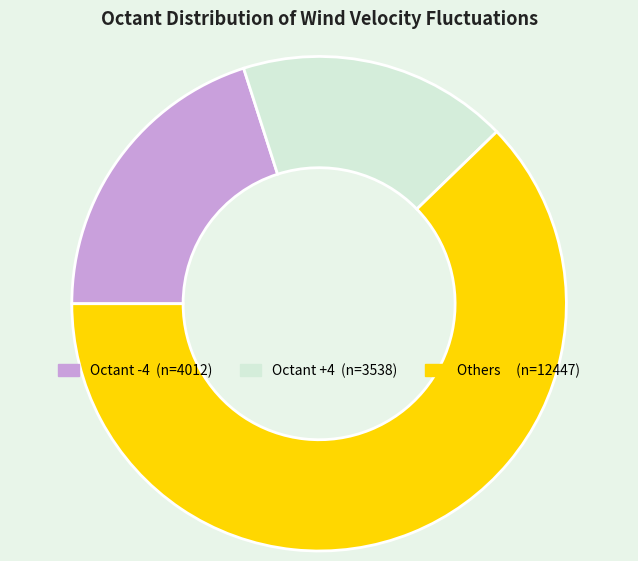

Is there any slice that represents more than half of the pie?

Yes